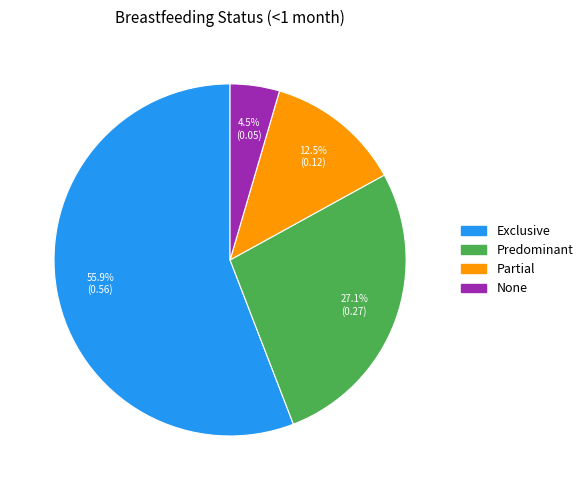

Do None and Predominant together represent more than half of the pie?

No